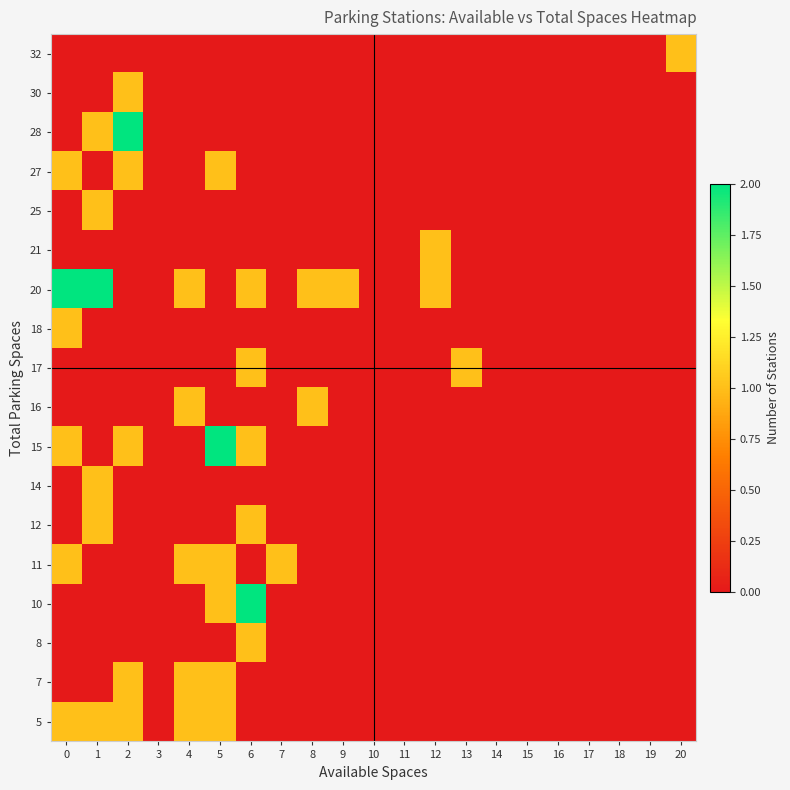

Rank the series at 17 from highest to lowest value.

5, 7, 8, 10, 11, 12, 14, 15, 16, 17, 18, 20, 21, 25, 27, 28, 30, 32